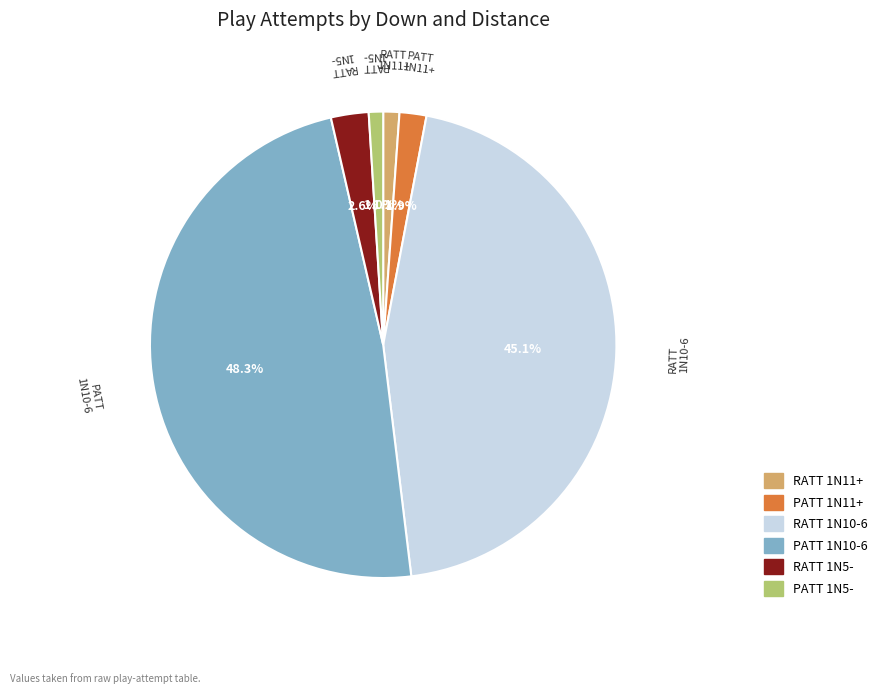

Is there any slice that represents more than half of the pie?

No